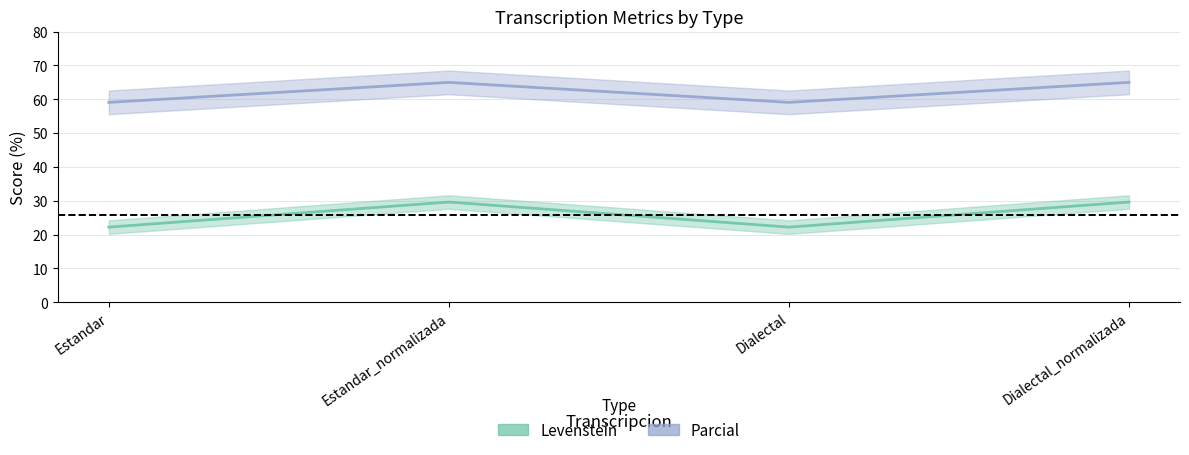

True or false: Parcial and Levenstein intersect in this chart.

False